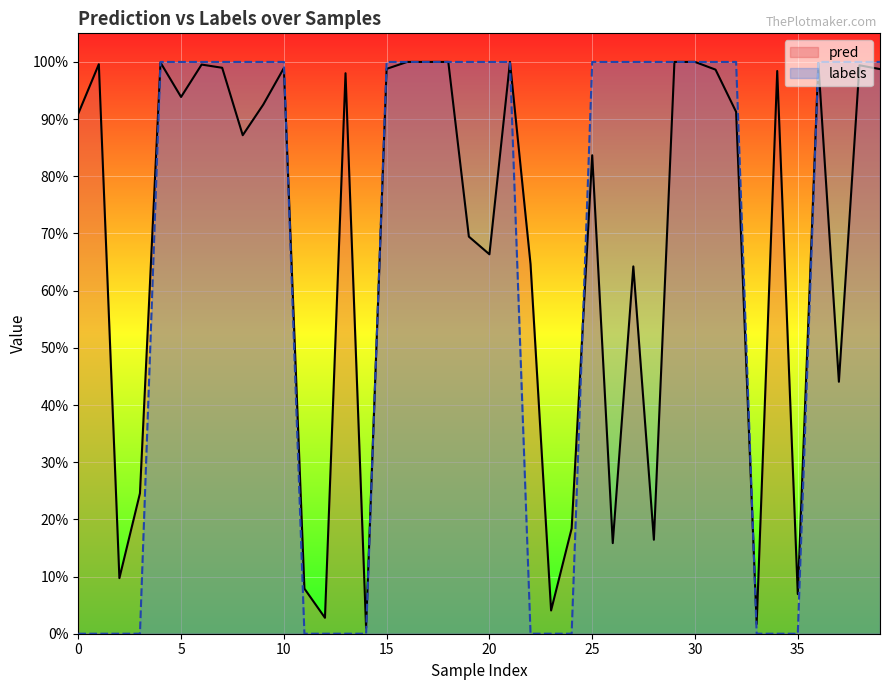

What are all the series names shown in the legend?

pred, labels